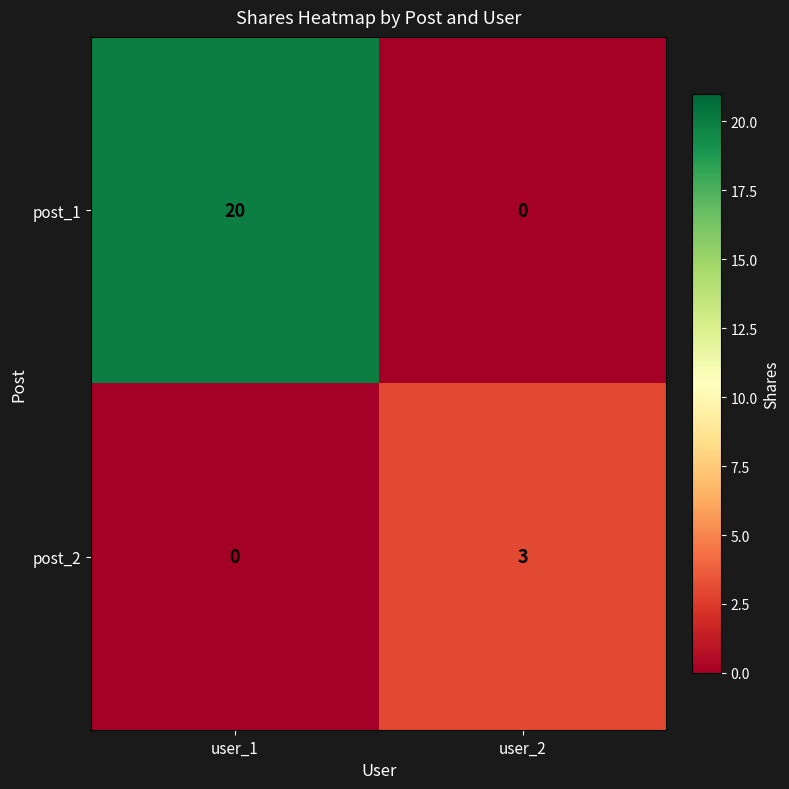

Reading left to right, extract all data points from this chart.

post_1: 20	0
post_2: 0	3